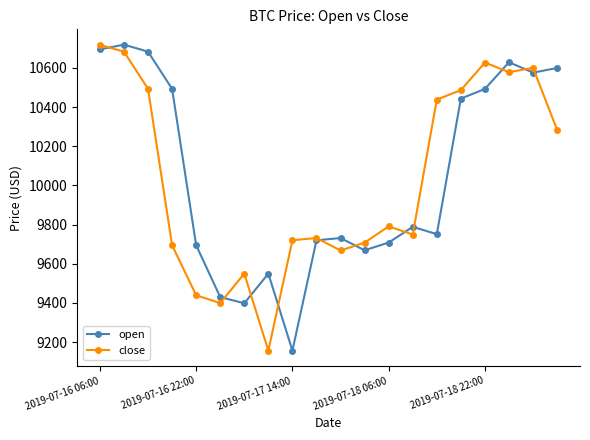

What is the value of the close point at the 12th from the left?

9708.2